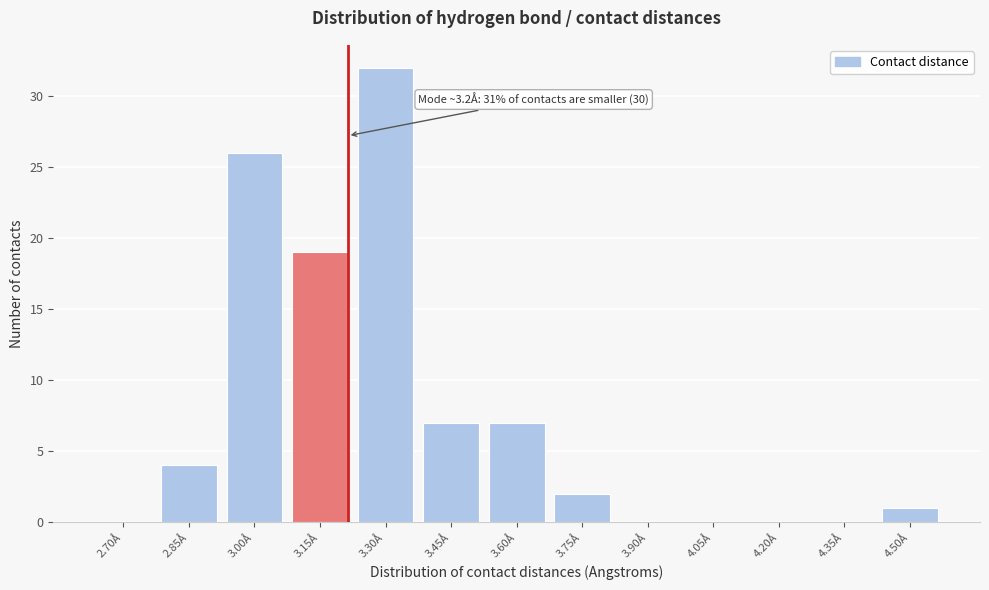

Reading right to left, extract all data points from this chart.

4.50Å=1	4.35Å=0	4.20Å=0	4.05Å=0	3.90Å=0	3.75Å=2	3.60Å=7	3.45Å=7	3.30Å=32	3.15Å=19	3.00Å=26	2.85Å=4	2.70Å=0